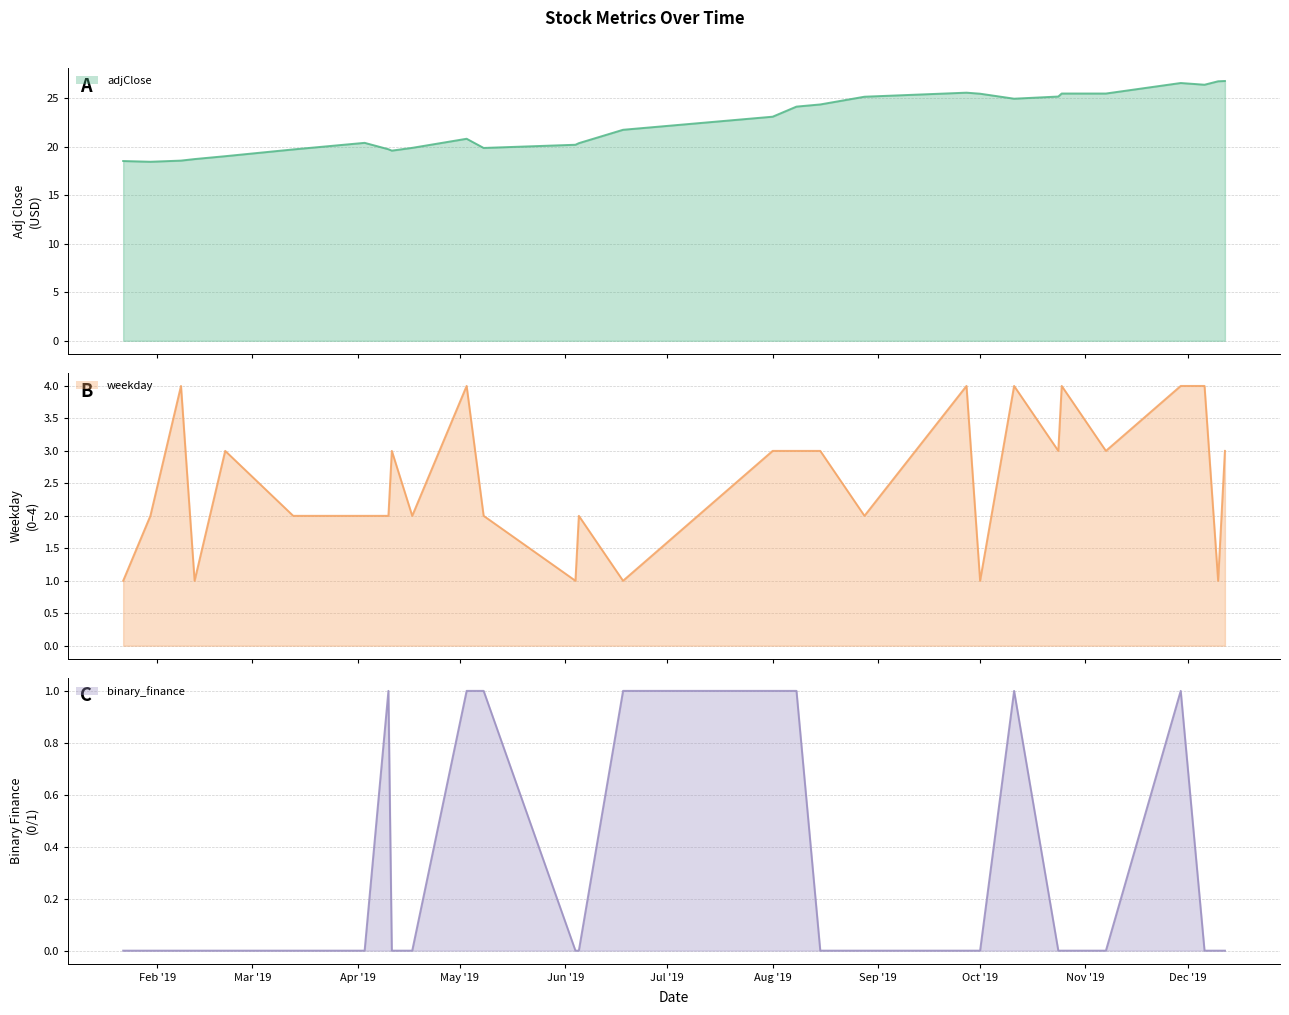

Which series has the largest range (max minus min)?

adjClose